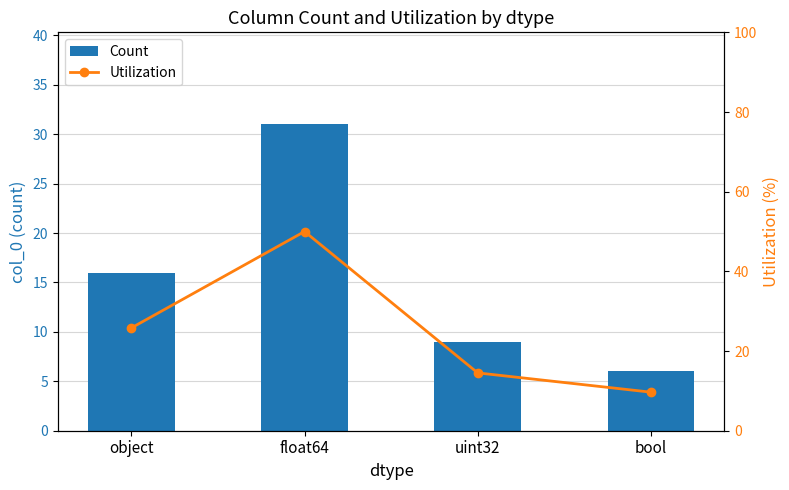

Rank the categories by Count value from highest to lowest.

float64, object, uint32, bool